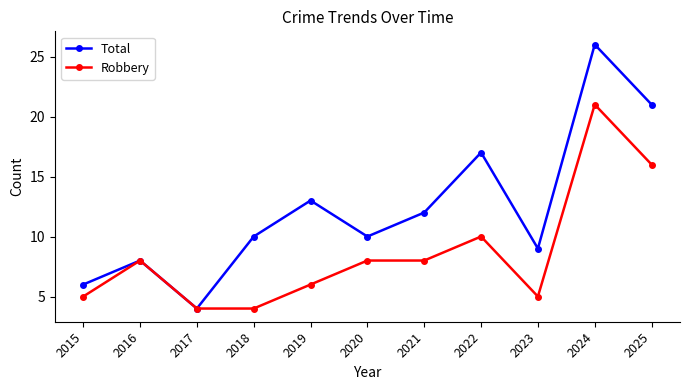

What is the spread (max minus min) of values at 2023?

4